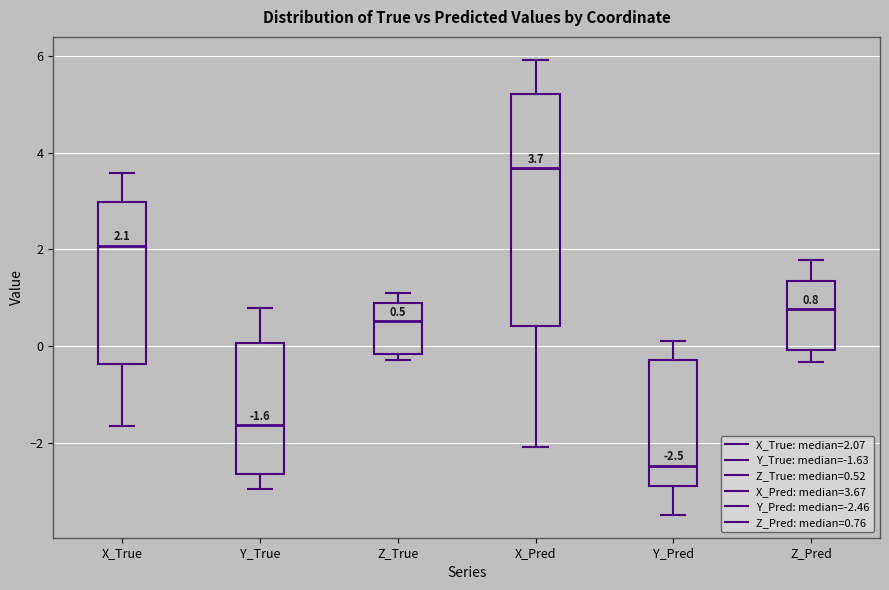

Which box's median line is the highest?

X_Pred